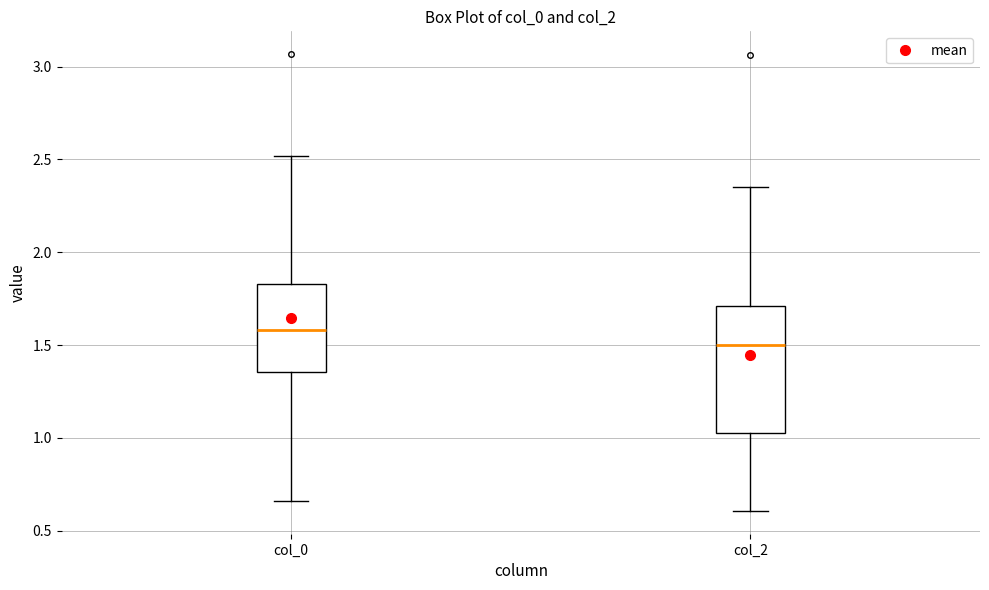

Reading left to right, read every box against the y-axis: the position of its median line, the range the box covers, and the ends of its whiskers. The values are not printed on the chart, so give them approximately, as read against the axis.

col_0: median 1.60, box 1.35 to 1.85, whiskers 0.65 to 2.50
col_2: median 1.50, box 1.00 to 1.70, whiskers 0.60 to 2.35